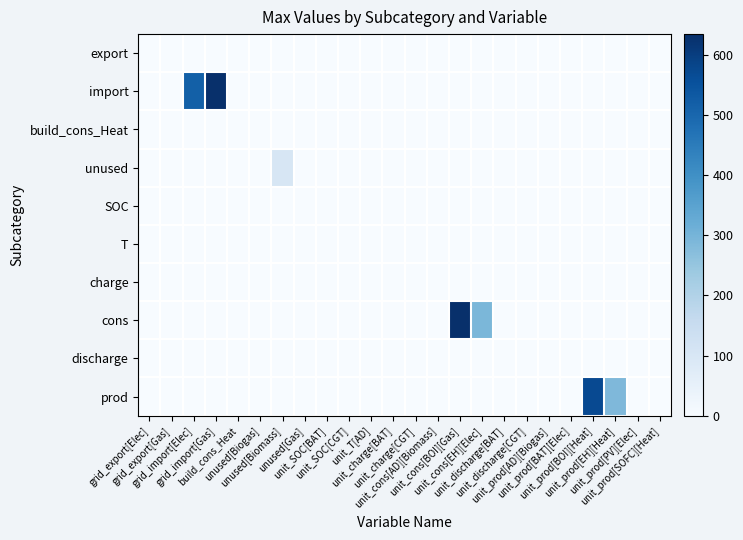

At how many categories does at least one series exceed 391?

4